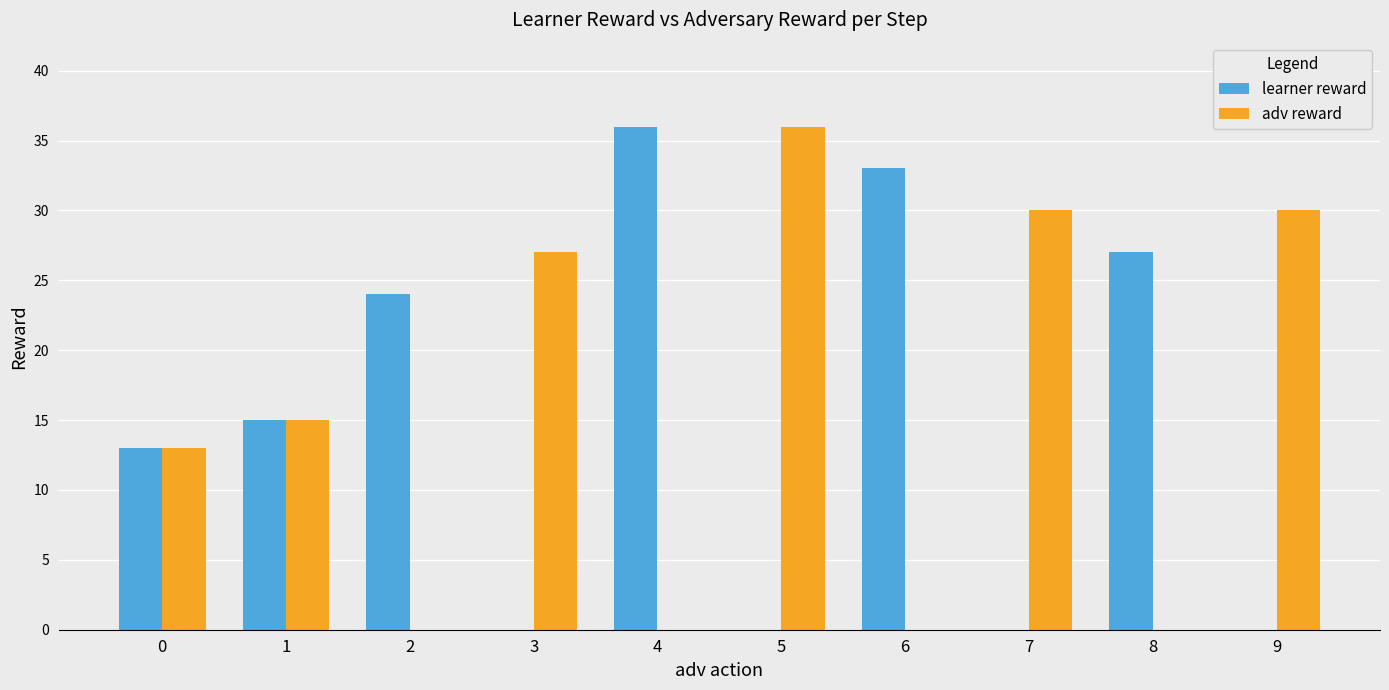

What is the sum of all adv reward values?

151